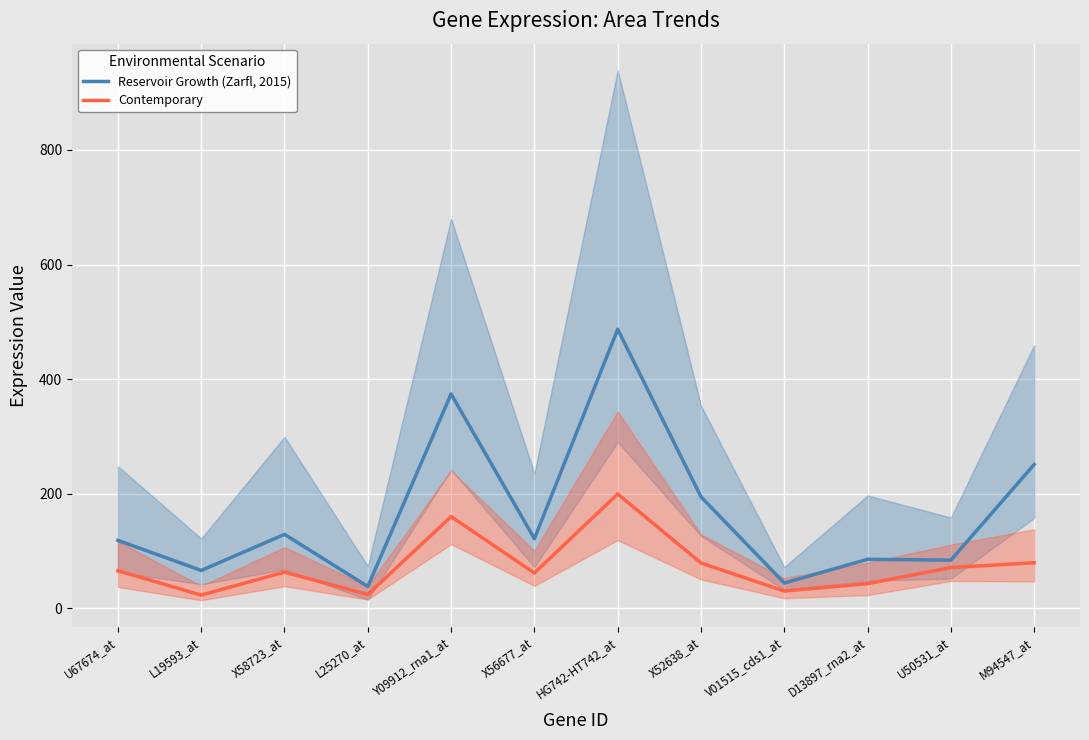

Reading right to left, what are all the values shown in this chart?

Reservoir Growth (Zarfl, 2015): 251.0	84.0	85.5	44.0	194.5	487.0	121.5	374.0	38.0	129.0	66.0	118.5
Contemporary: 79.5	71.0	43.0	30.0	79.0	199.5	61.5	160.0	24.0	63.0	23.0	65.5